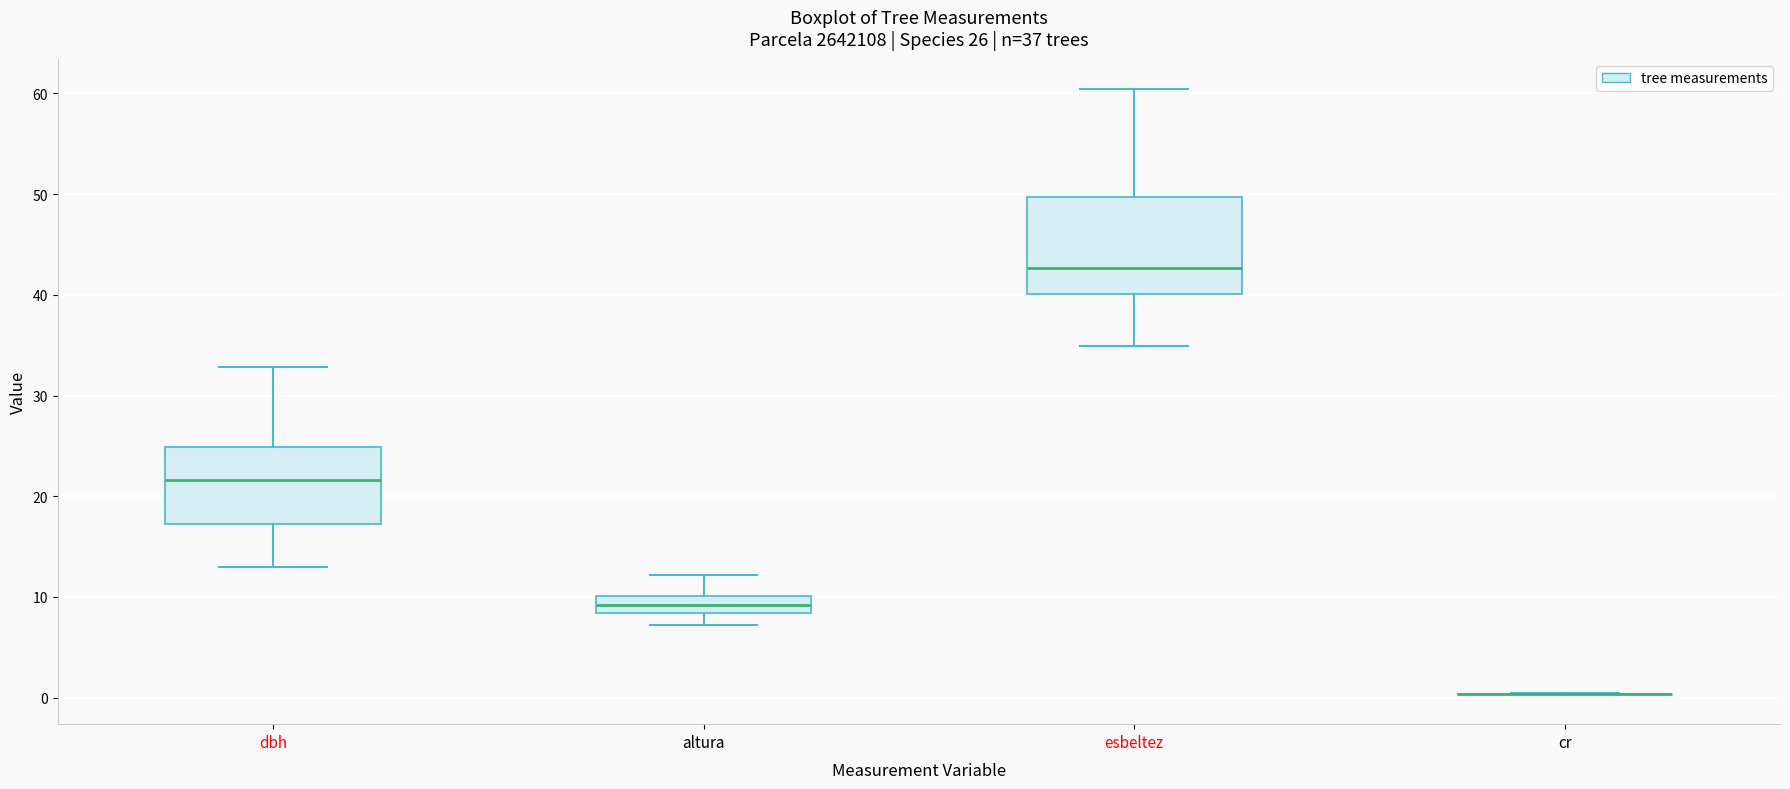

Which box is the tallest, from its lower edge to its upper edge?

esbeltez